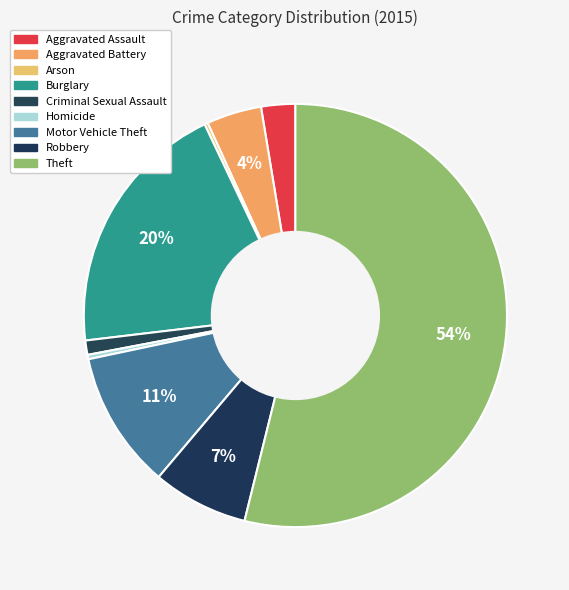

Which category has the smallest portion of the pie?

Arson